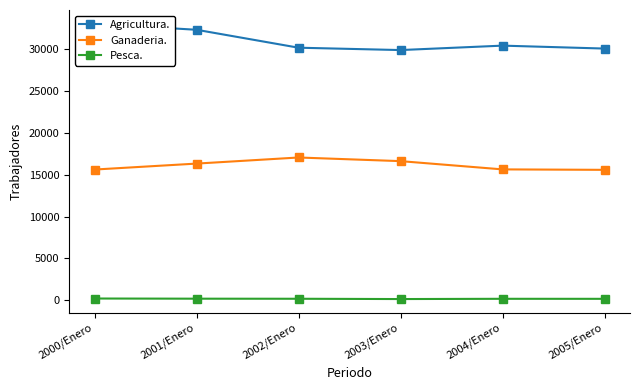

What position from the left is 2000/Enero?

1